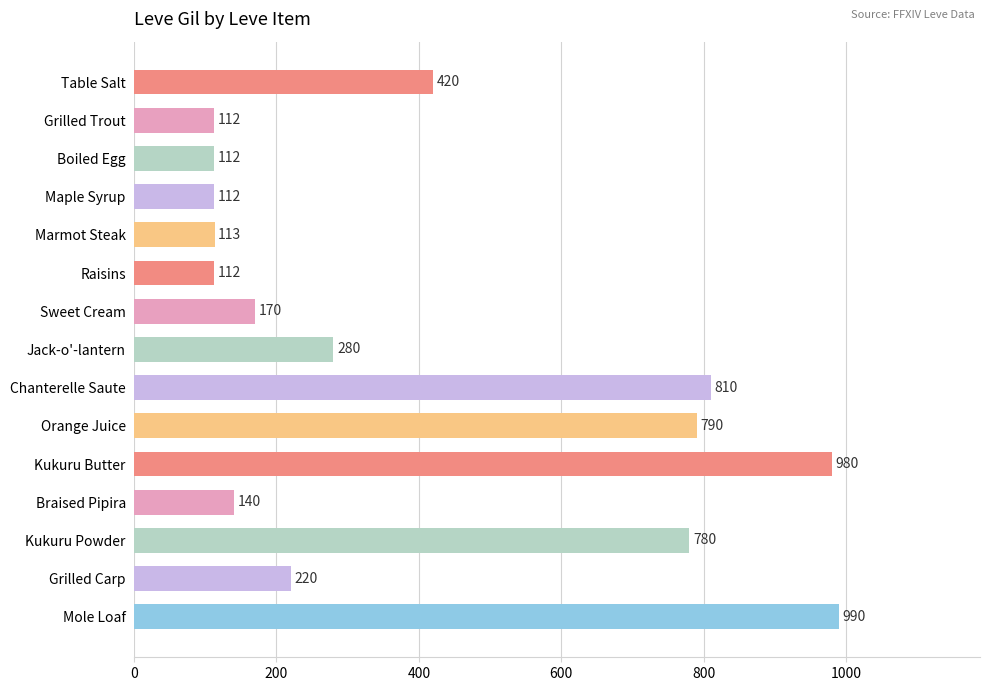

Which has a higher value, Braised Pipira or Raisins?

Braised Pipira